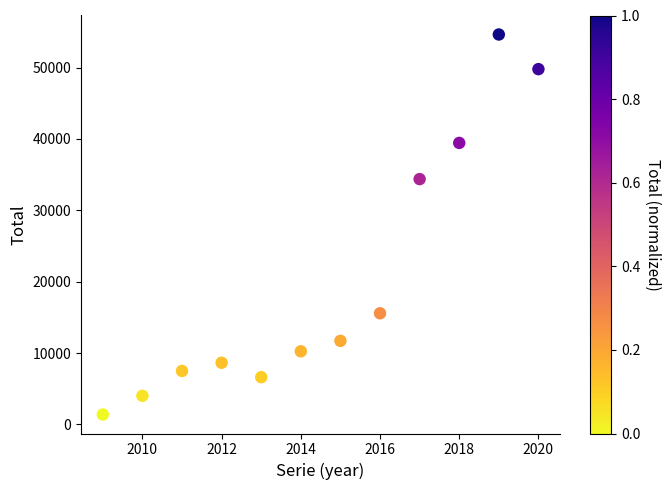

What Y value in the scatter plot is closest to 28015?

34375